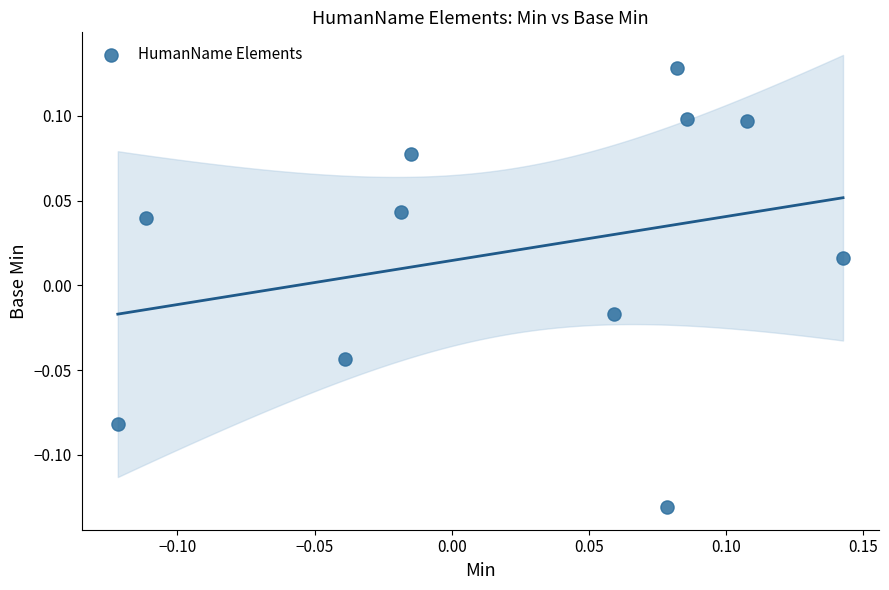

What is the range of X values (max minus min)?

0.3